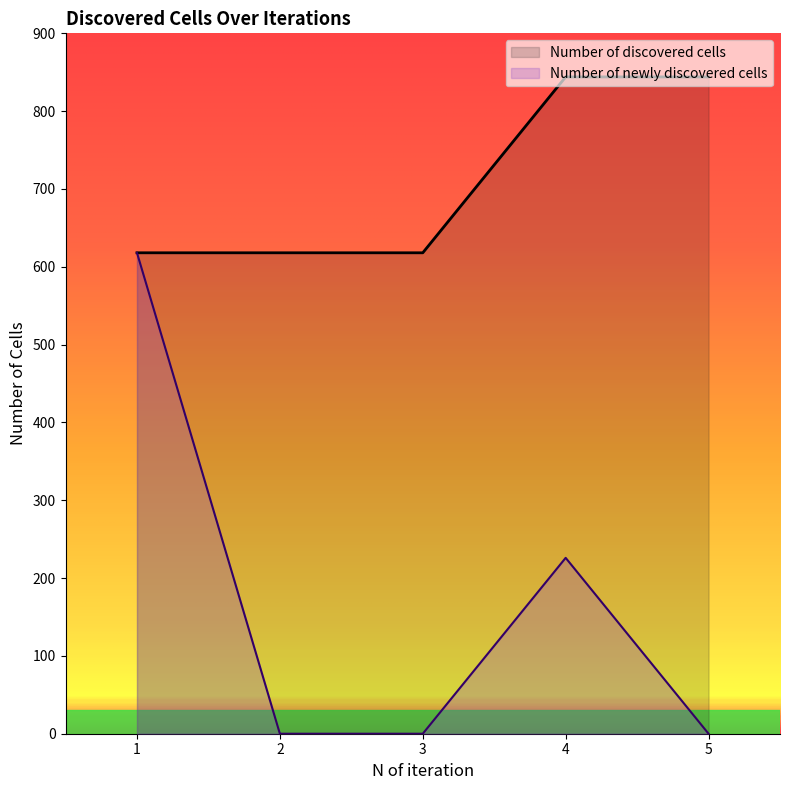

Rank the series by their maximum value, from lowest to highest.

Number of newly discovered cells, Number of discovered cells